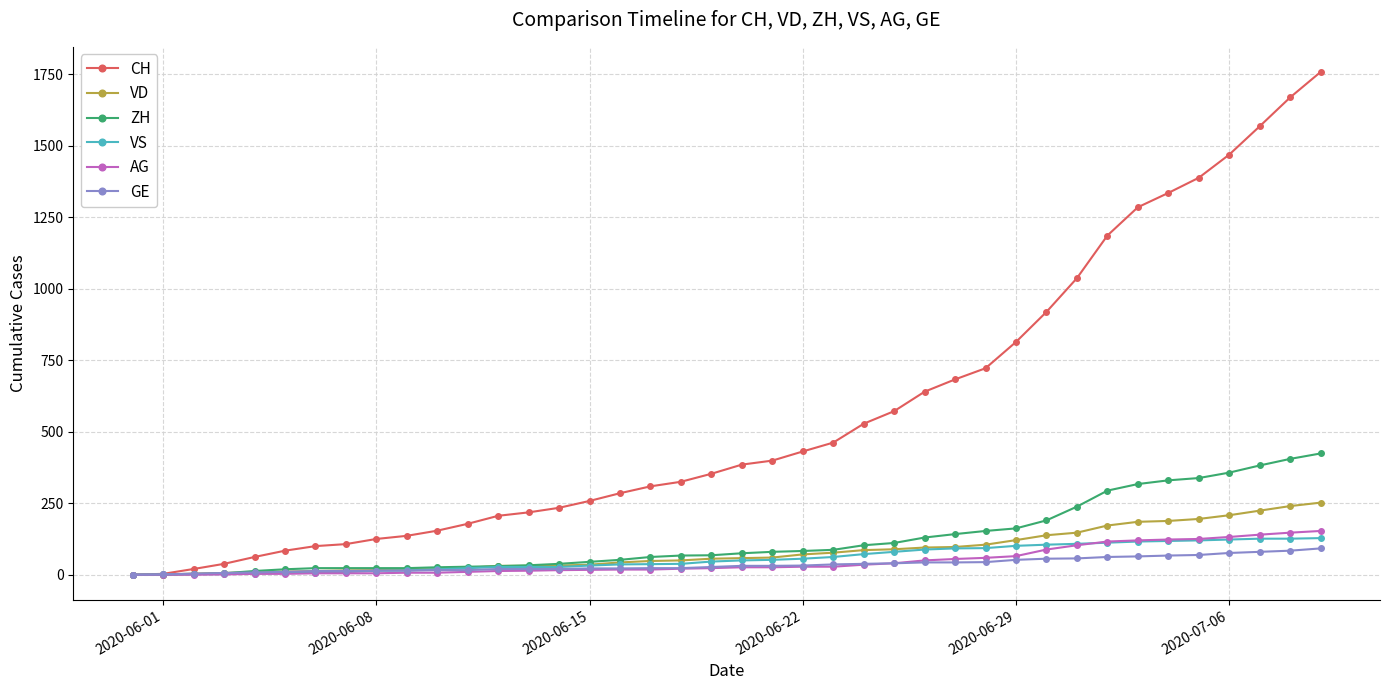

Which series has the largest range (max minus min)?

CH